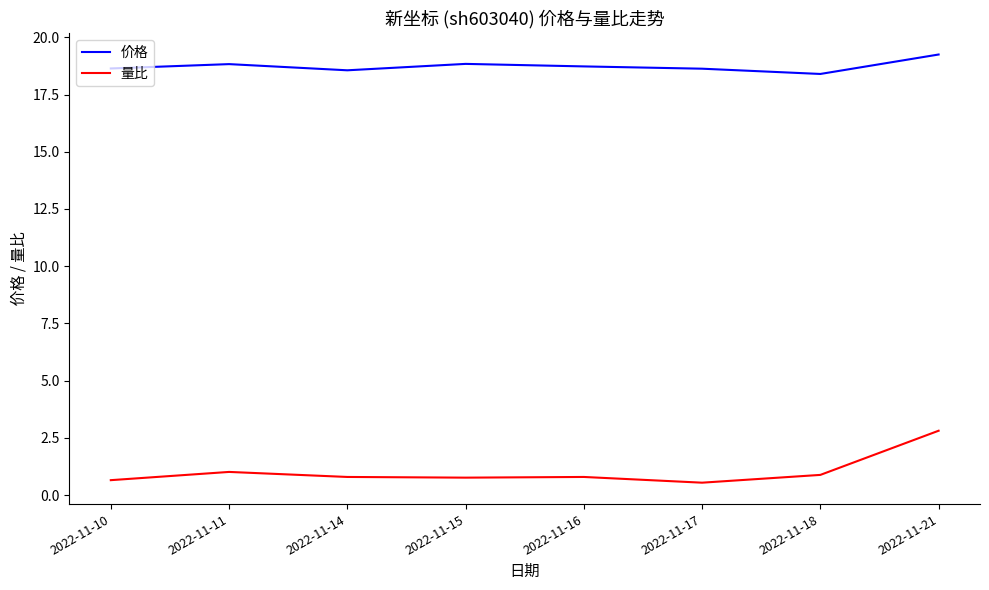

What is the sum of all 价格 values?

149.9